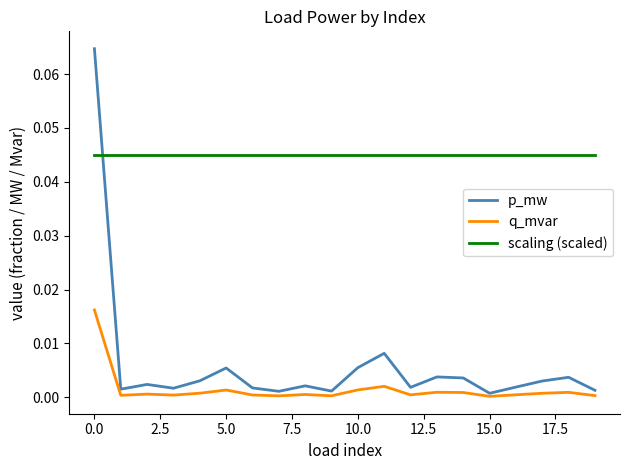

Which series has the widest spread of values?

p_mw